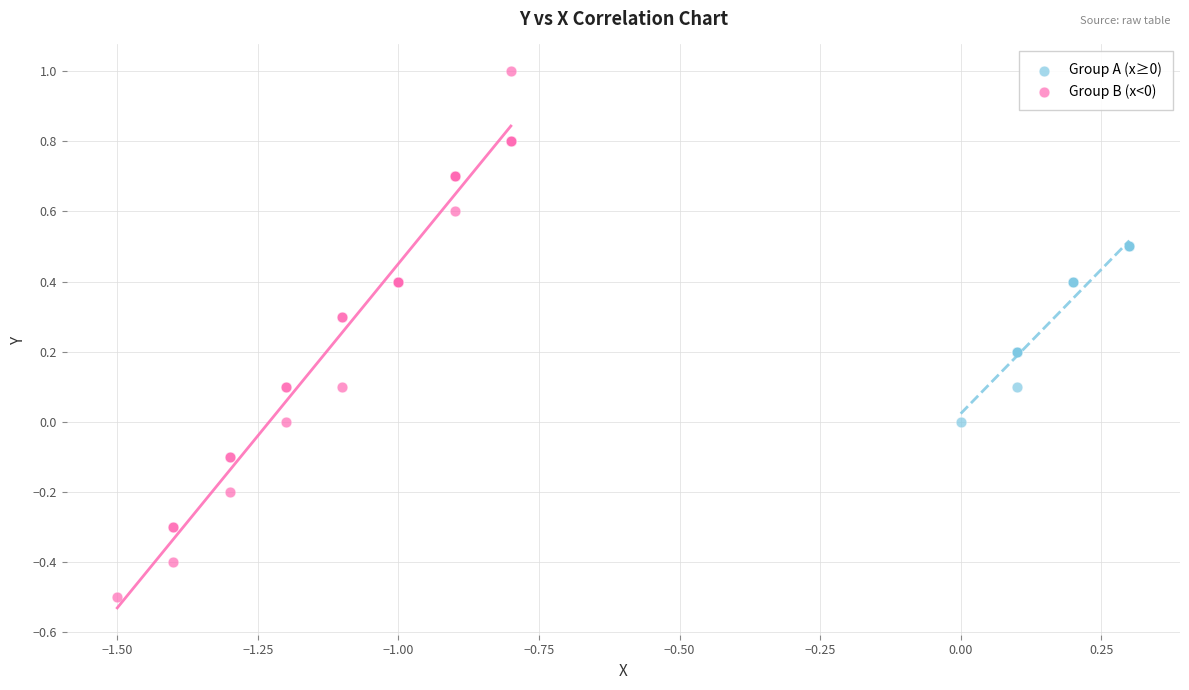

Which series contains the lowest Y value?

Group B (x<0)